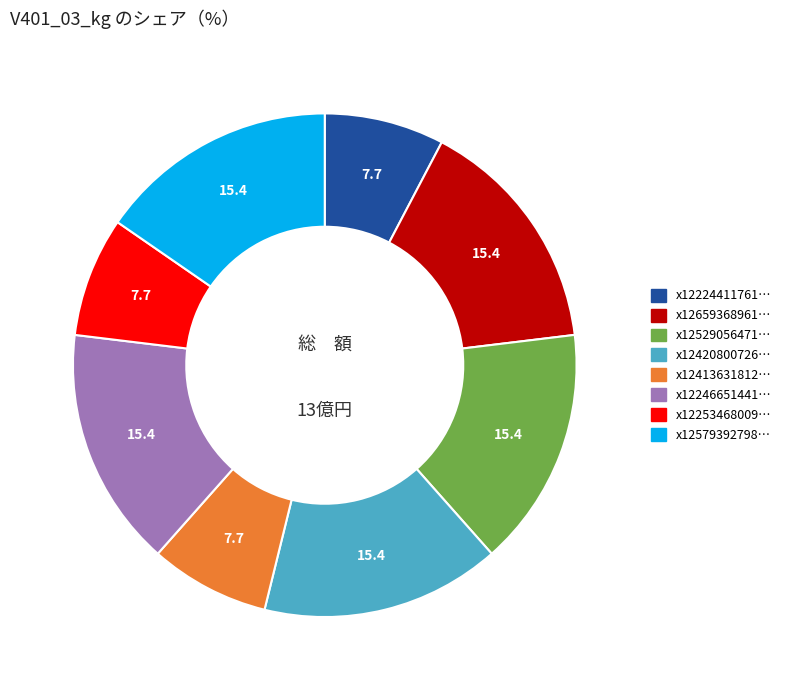

Do x12579392798… and x12529056471… together represent more than half of the pie?

No